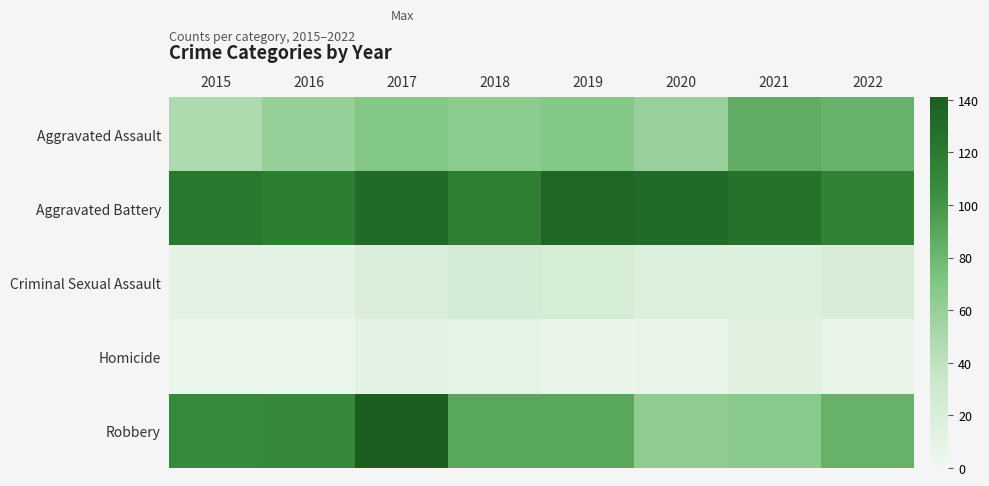

What is the difference between the highest and lowest values at 2016?

111